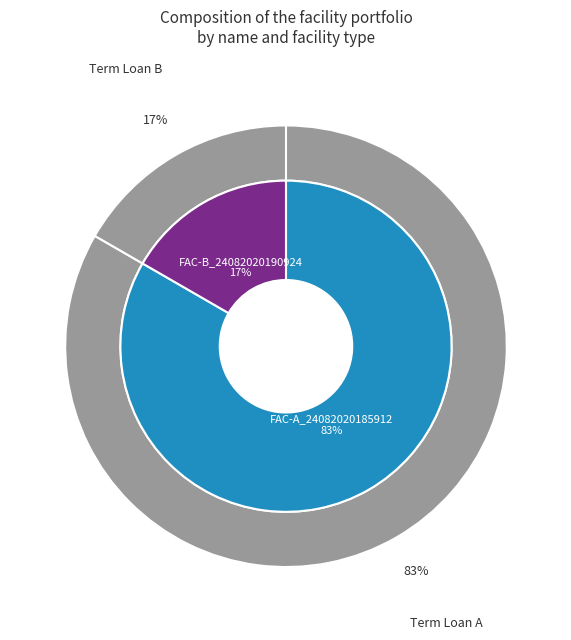

The FAC-B_24082020190924 slice represents 17% of the pie. True or false?

True